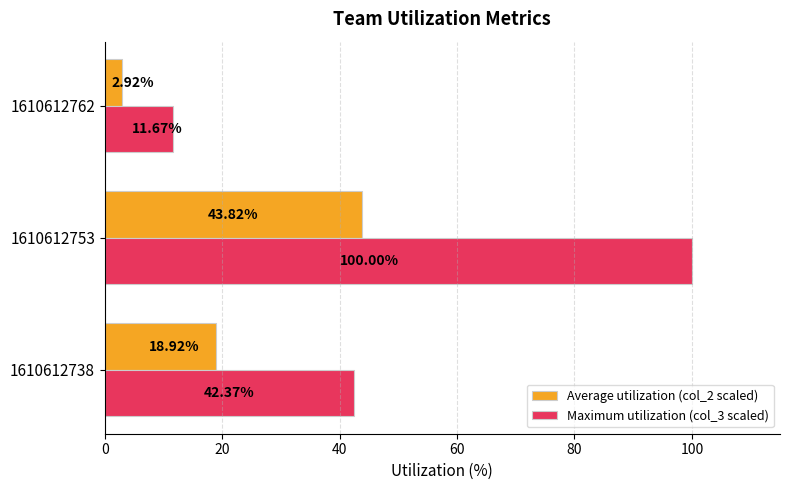

What is the total value across all series at 1610612753?

143.8